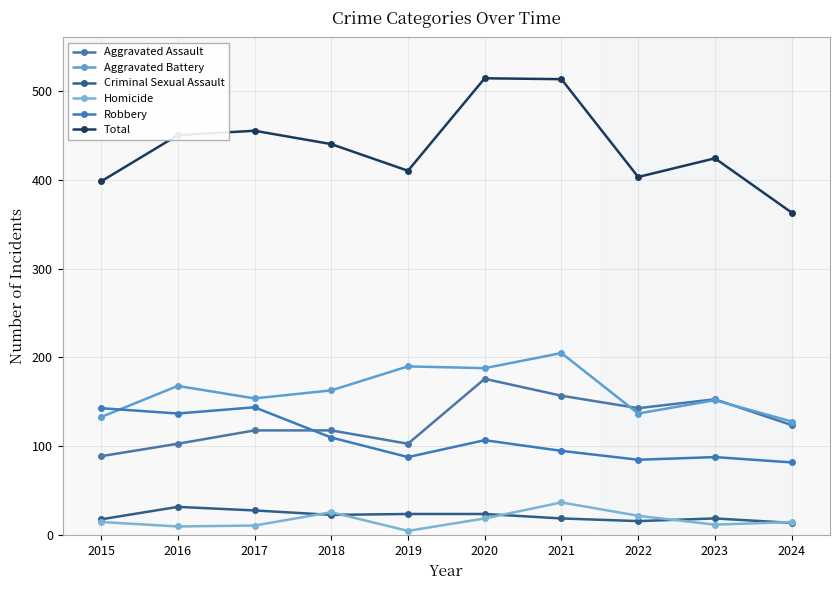

Does the chart have visible grid lines?

Yes